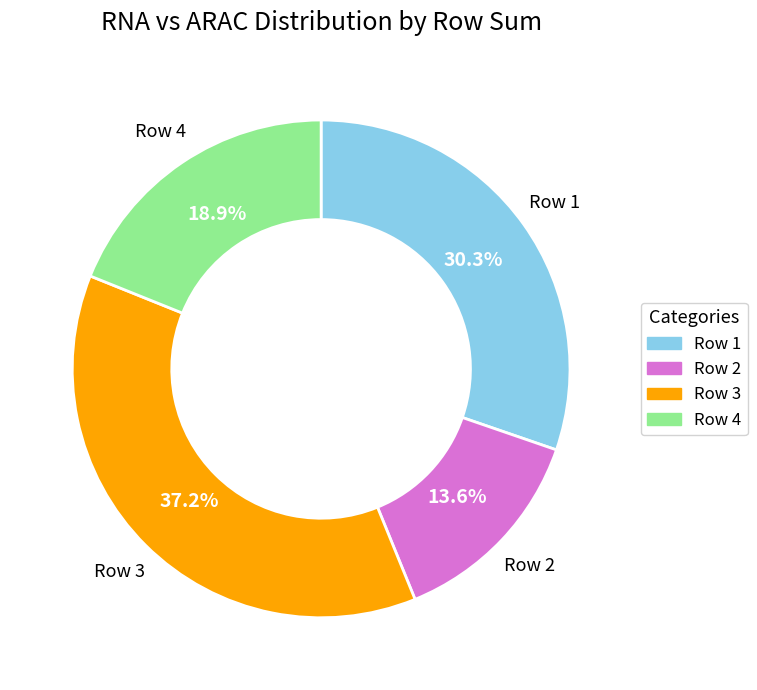

Is Row 2 the majority of the pie?

No